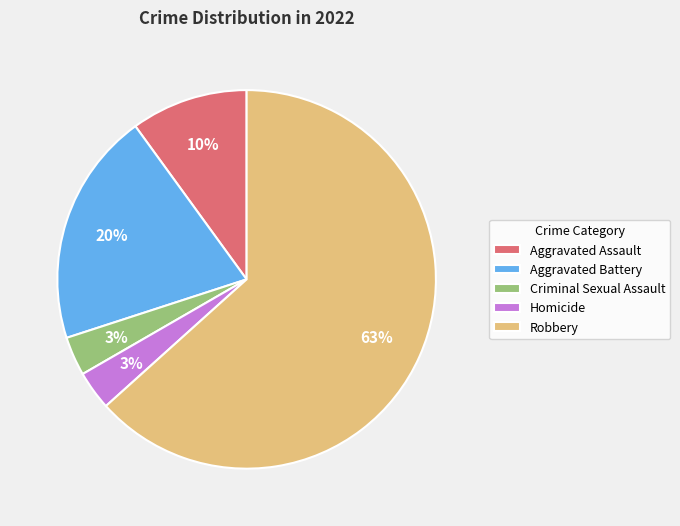

Combined, do Aggravated Battery and Robbery account for over 50%?

Yes